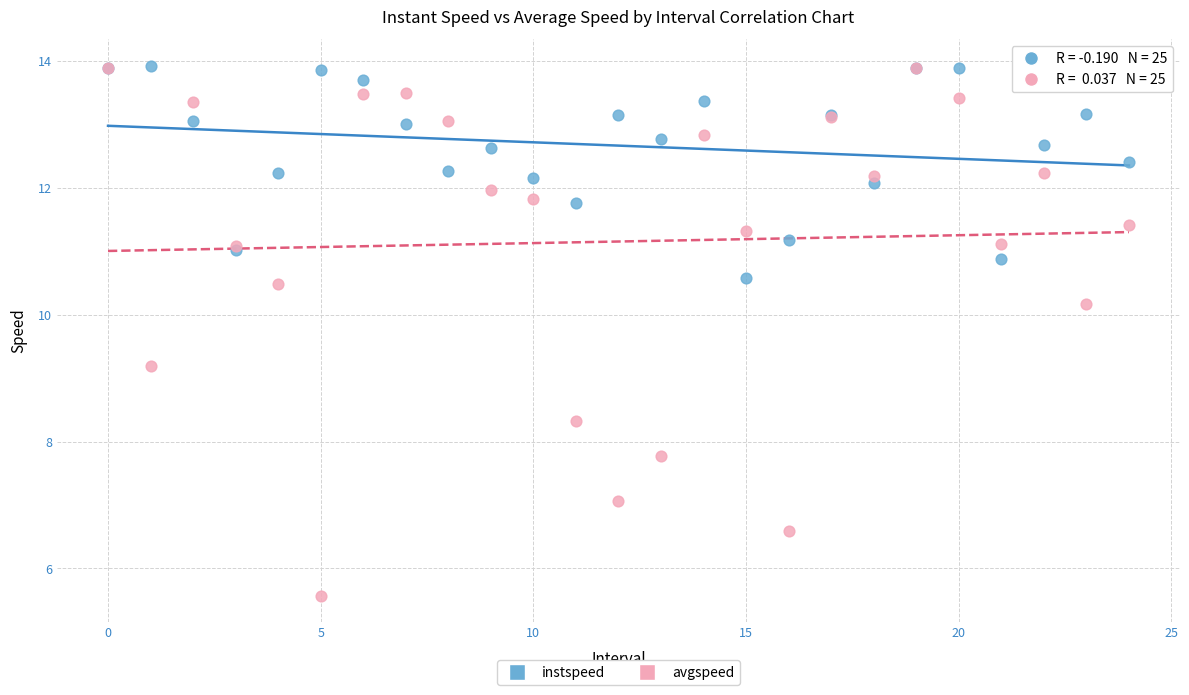

Which series reaches the minimum Y coordinate?

avgspeed